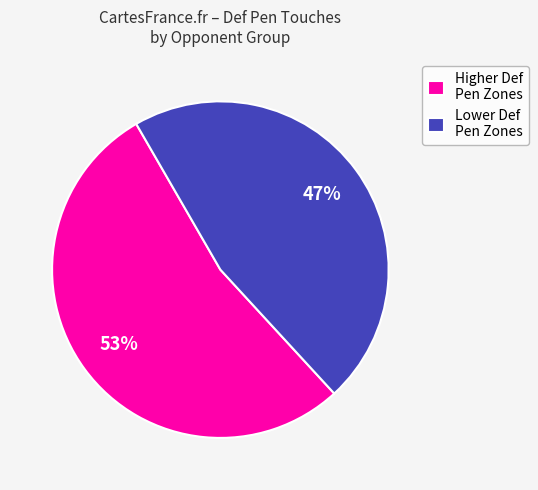

Do Lower Def Pen Zones and Higher Def Pen Zones together represent more than half of the pie?

Yes